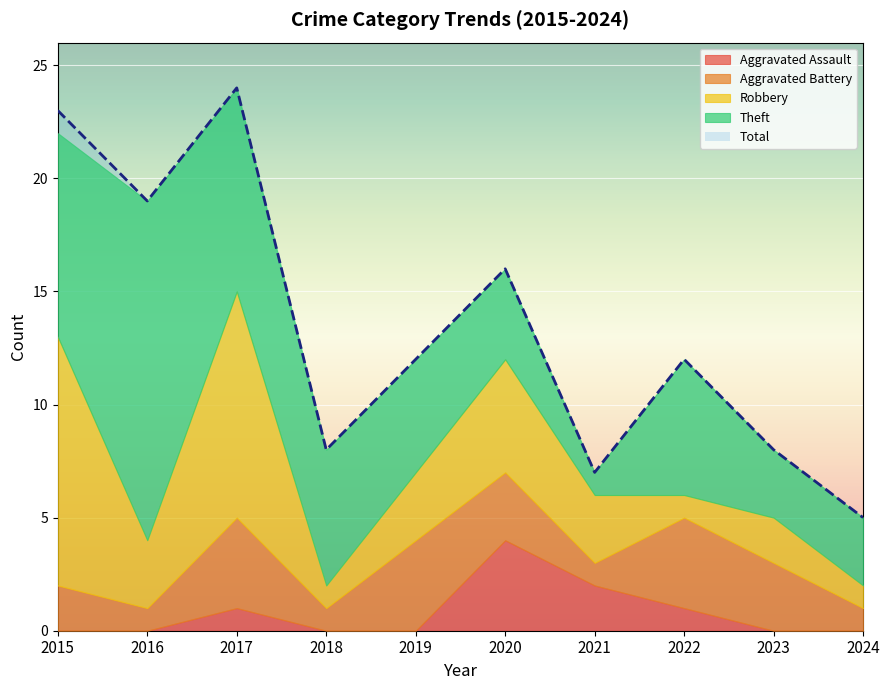

At which label is Robbery closest to 6?

2020